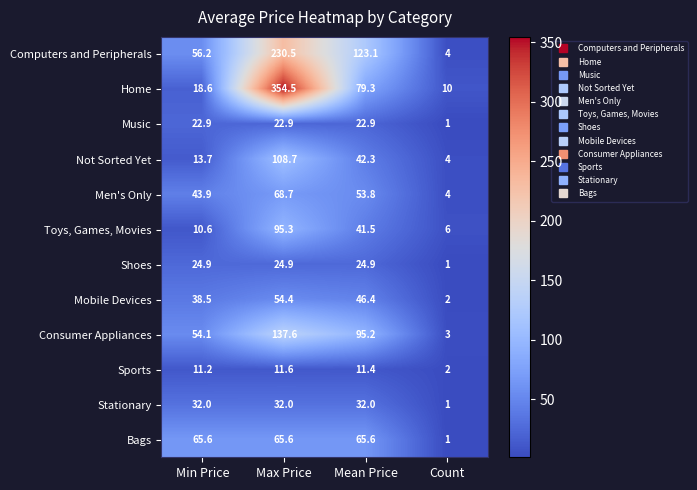

Which series has the largest range (max minus min)?

Home